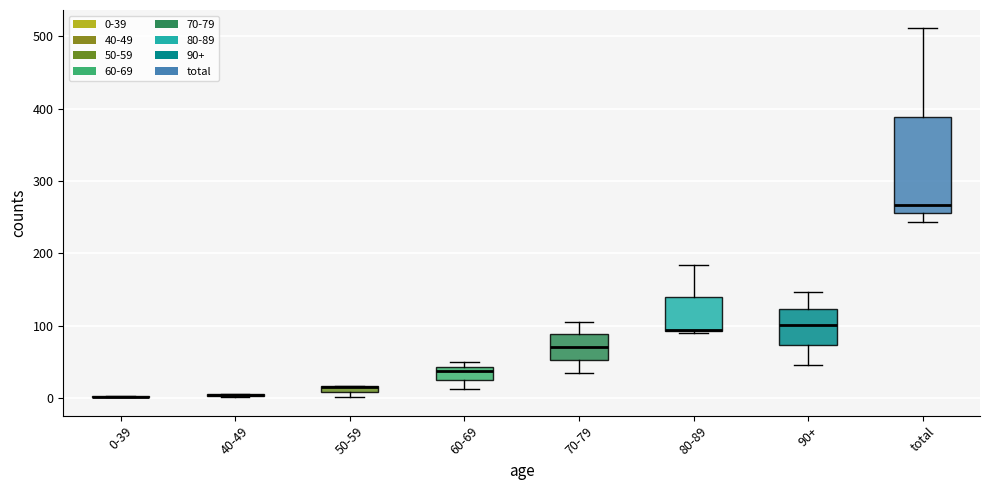

Comparing the boxes themselves (not the whiskers), which one is the tallest?

total